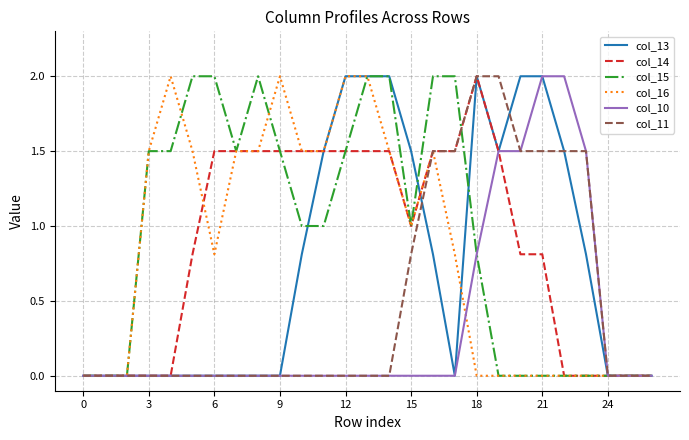

What is the maximum value for col_13?

2.0